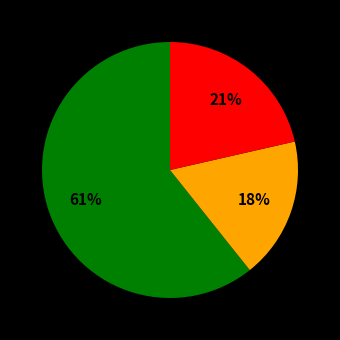

How many slices are in this pie chart?

3